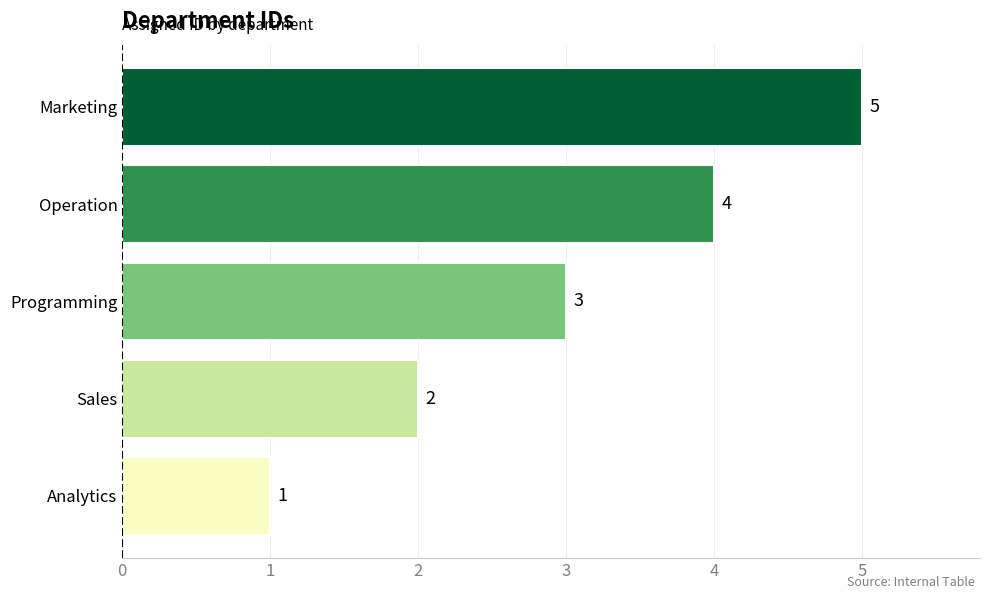

True or false: the data shows 5 at Marketing.

True